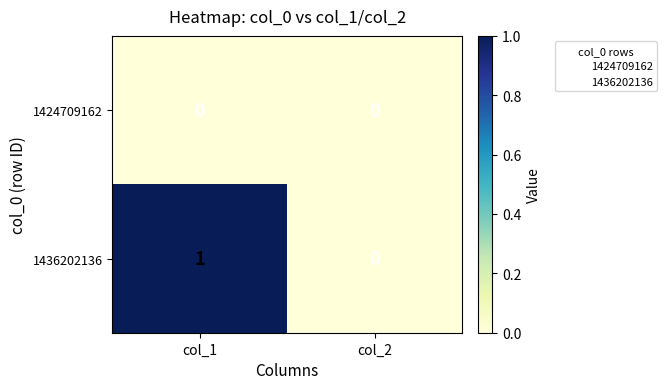

At which category is the sum across all series the highest?

col_1